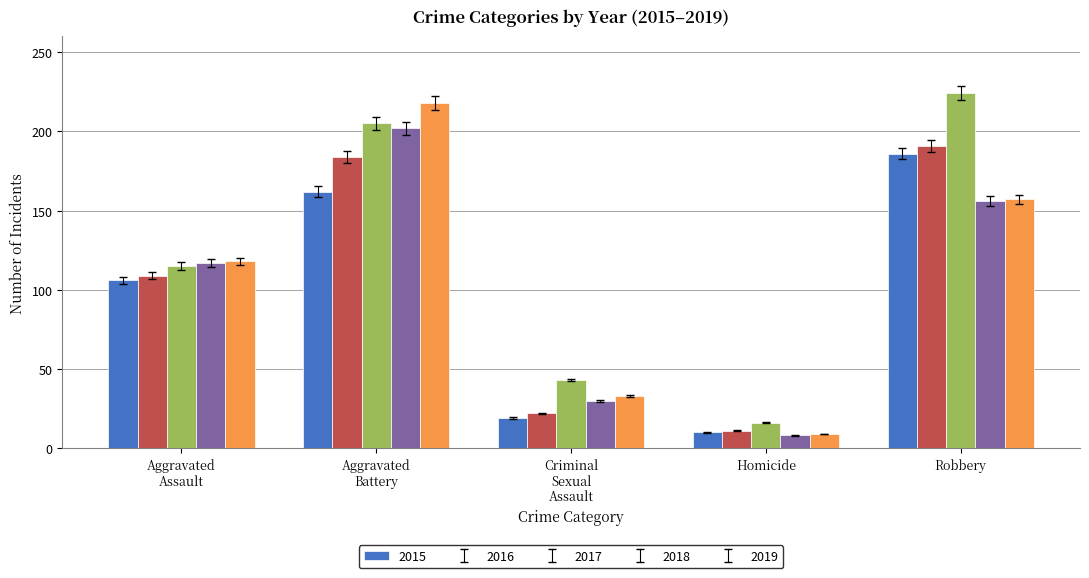

Which series has the largest total across all categories?

2017